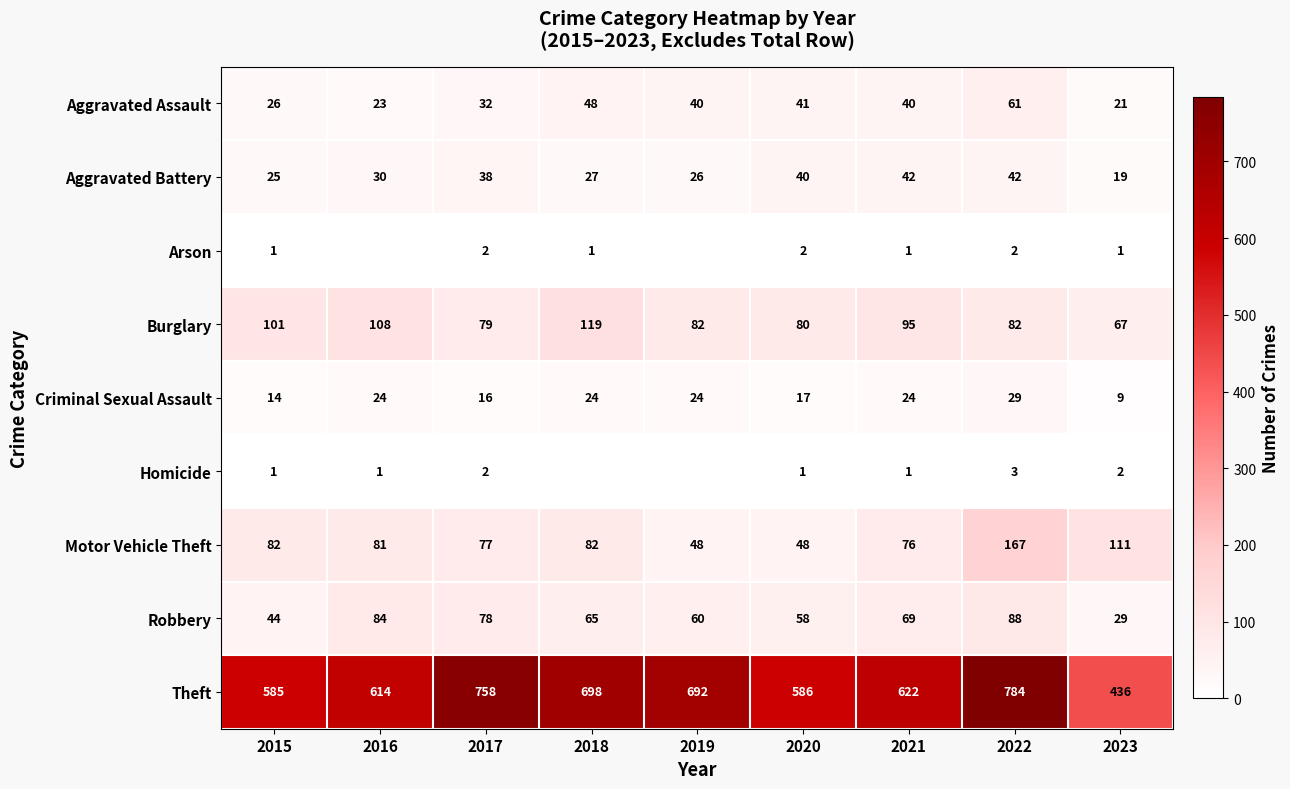

What is the difference between the highest and lowest values at 2020?

585